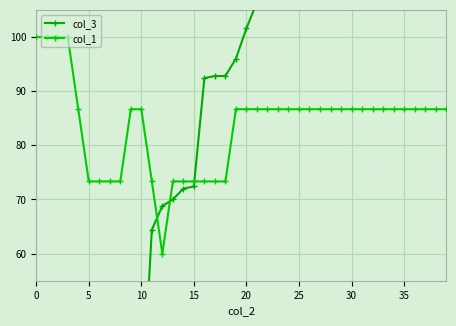

What is the approximate value of col_1 at 15?

73.3